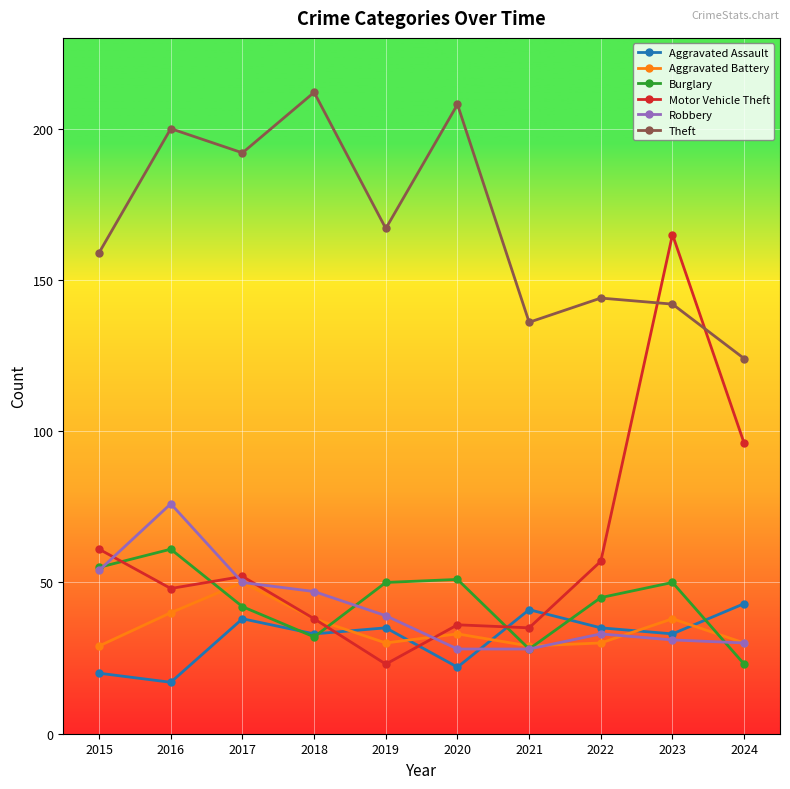

How many categories are shown in the chart?

10